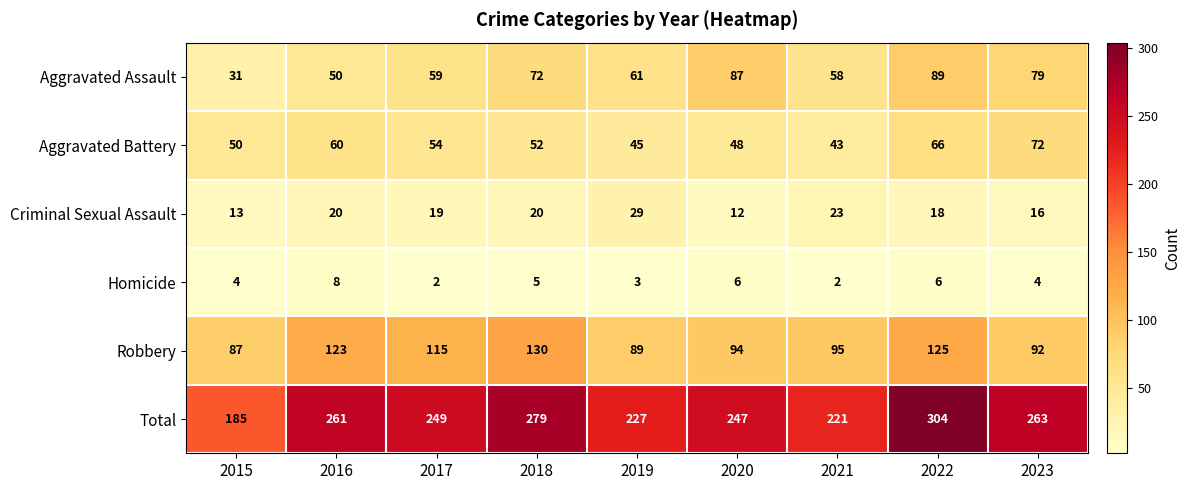

At which category is the sum across all series the highest?

2022